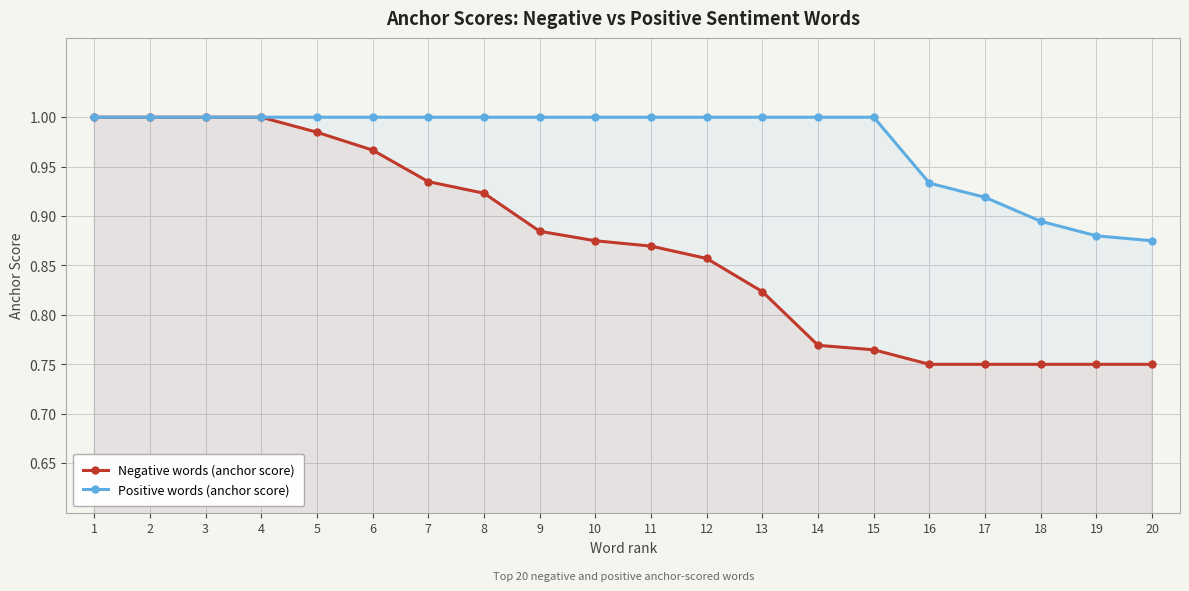

At which category does the chart reach its peak across all series?

1